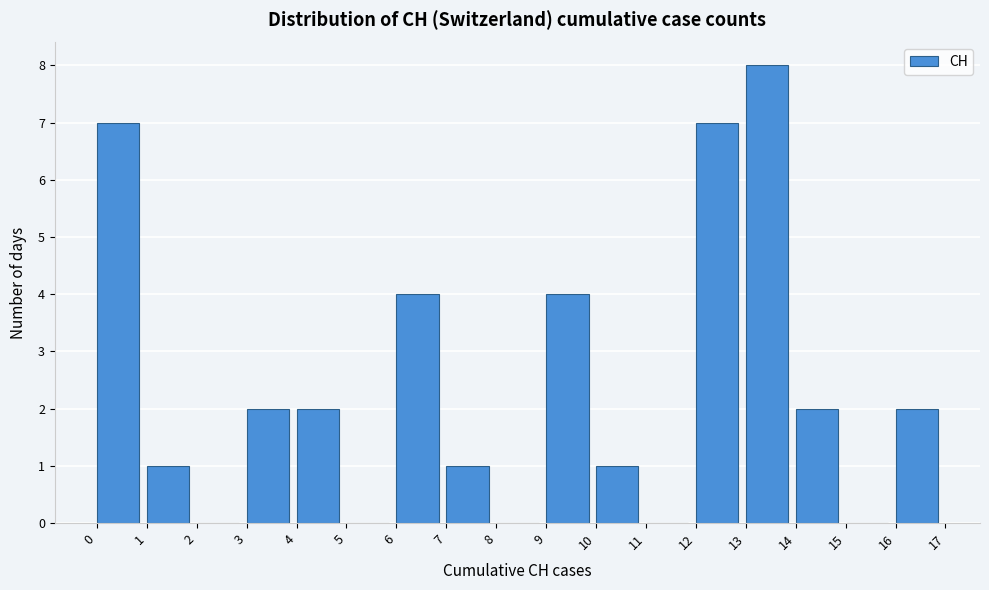

Reading left to right, transcribe this chart: for each bar, give the range it covers on the x-axis and its height. The values are not printed on the chart, so give them approximately, as read against the axis.

0 to 1: 7
1 to 2: 1
2 to 3: 0
3 to 4: 2
4 to 5: 2
5 to 6: 0
6 to 7: 4
7 to 8: 1
8 to 9: 0
9 to 10: 4
10 to 11: 1
11 to 12: 0
12 to 13: 7
13 to 14: 8
14 to 15: 2
15 to 16: 0
16 to 17: 2